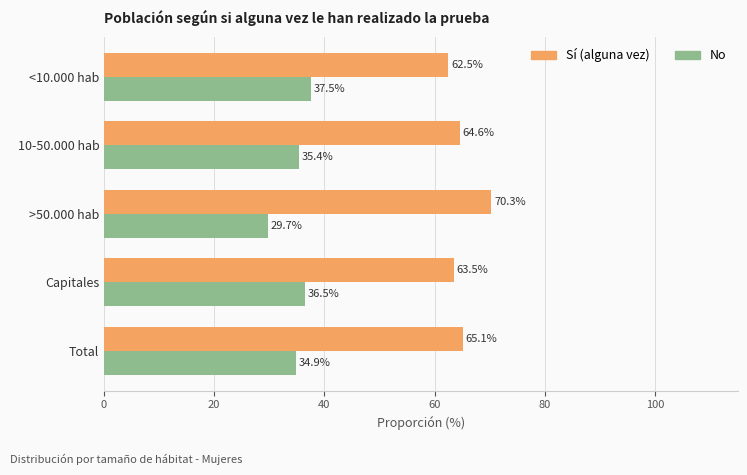

What is the difference between the highest and lowest values at Capitales?

27.0